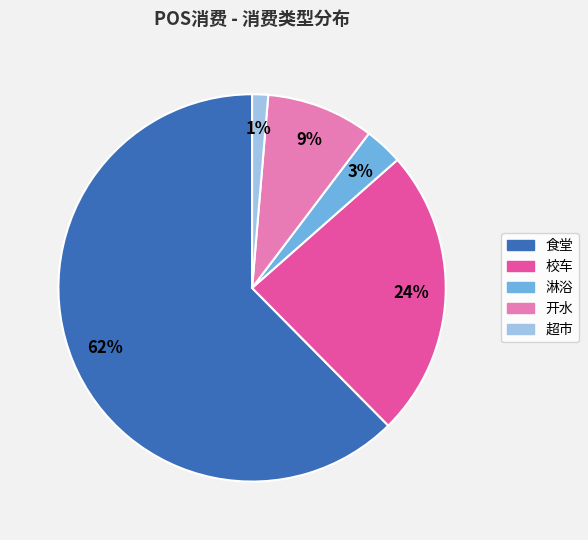

Rank the categories by value from lowest to highest.

超市, 淋浴, 开水, 校车, 食堂